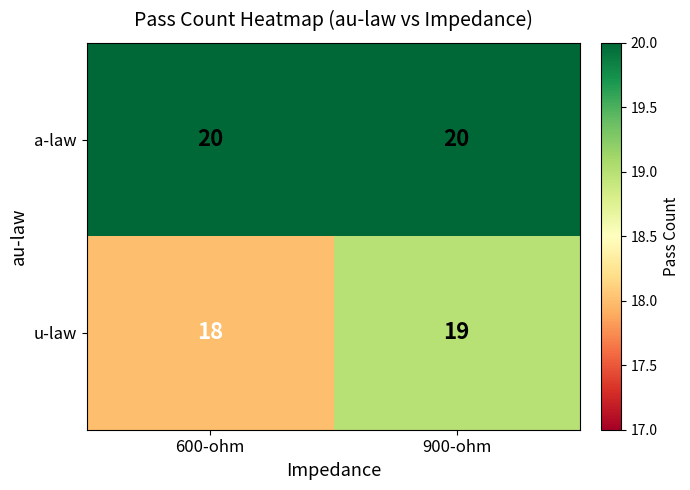

Between 600-ohm and 900-ohm, which series saw the biggest shift?

u-law